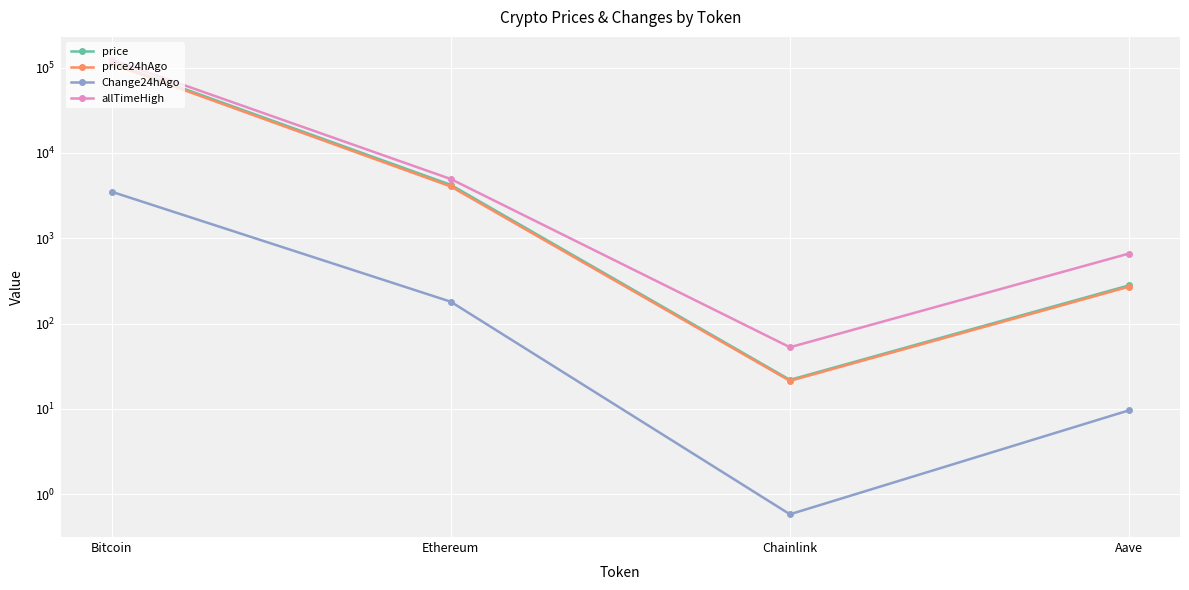

What is the sum of the allTimeHigh values at Bitcoin and Chainlink?

124180.7